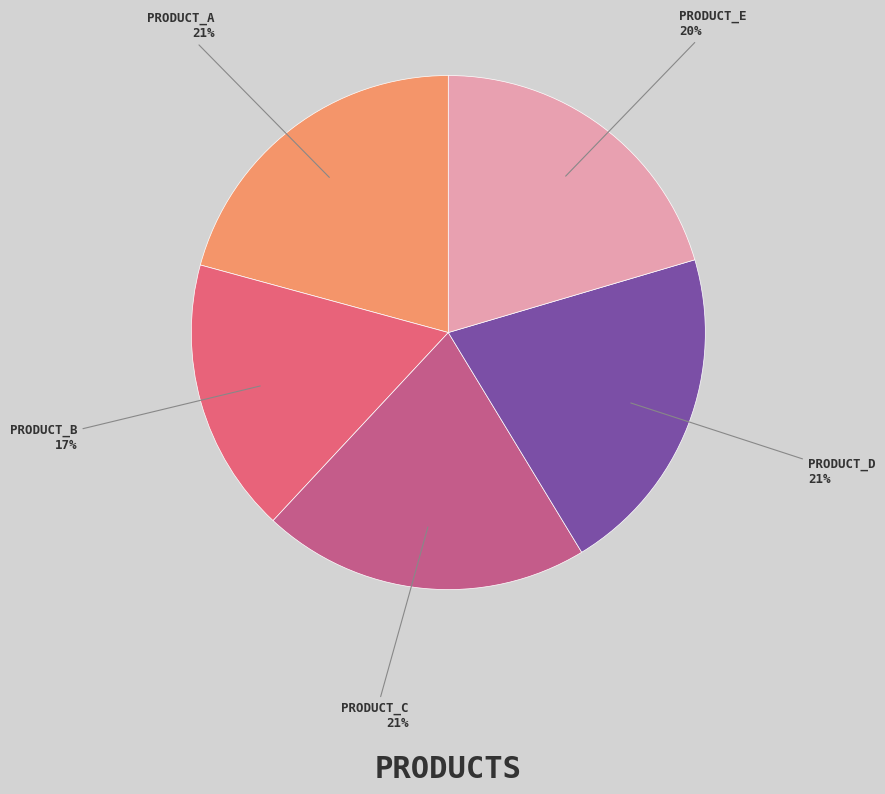

Is PRODUCT_A the majority of the pie?

No